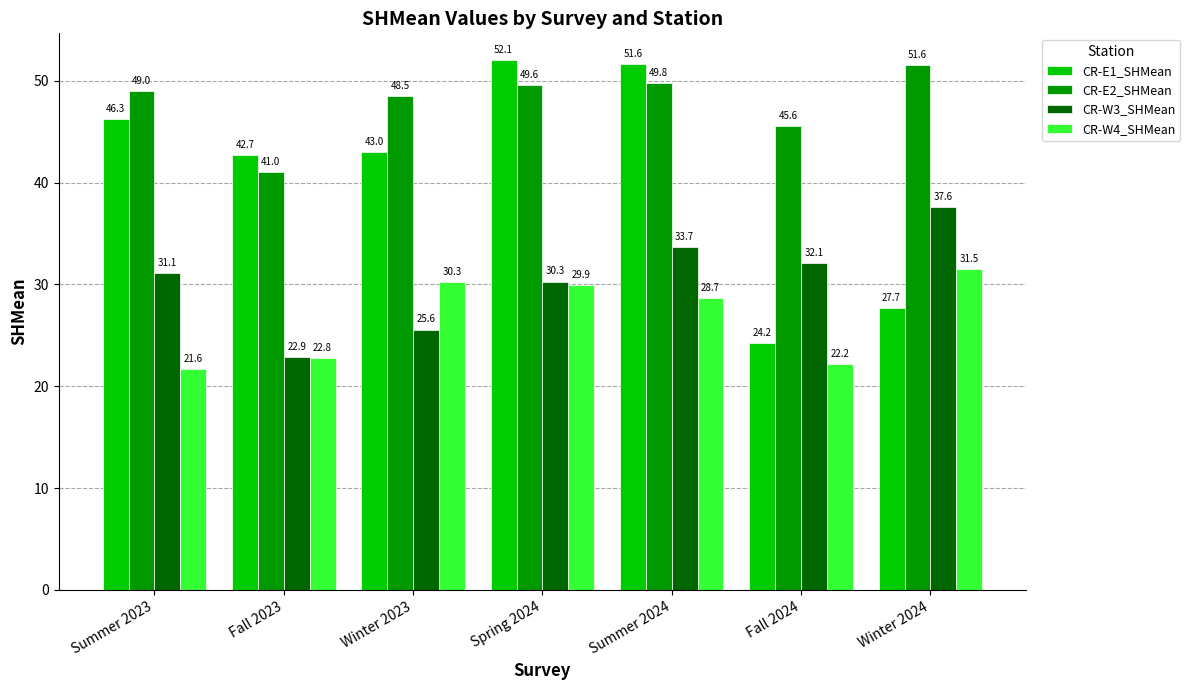

Which series has the largest total across all categories?

CR-E2_SHMean